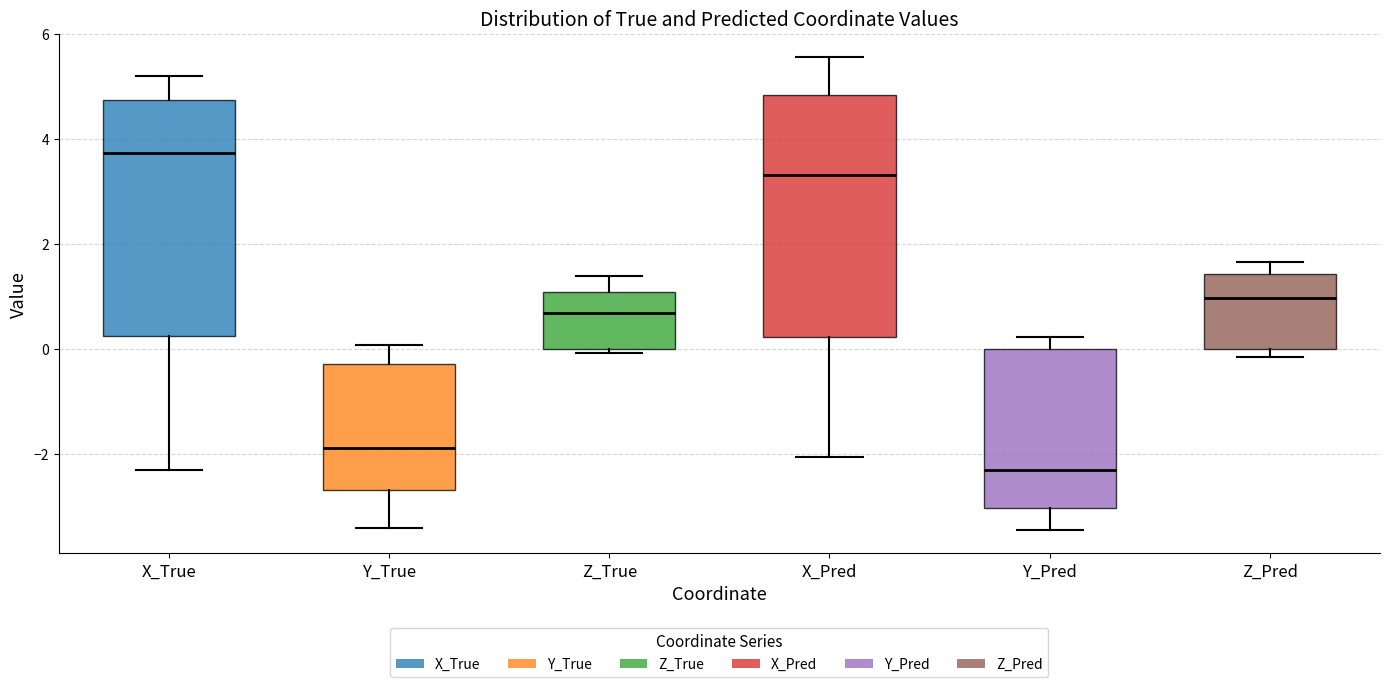

Where is the lower edge of the box for Z_True on the y-axis? The values are not printed on the chart, so give them approximately, as read against the axis.

0.0